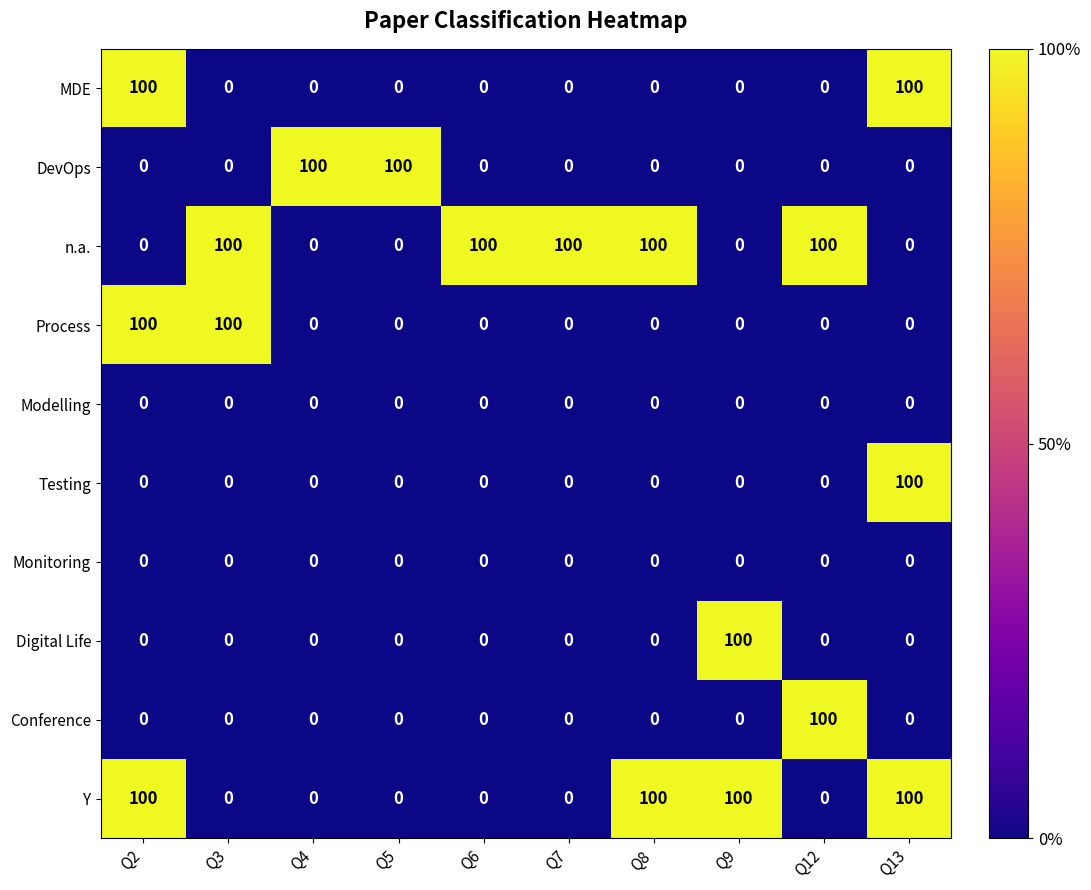

What is the difference between the highest and lowest values at Q4?

100